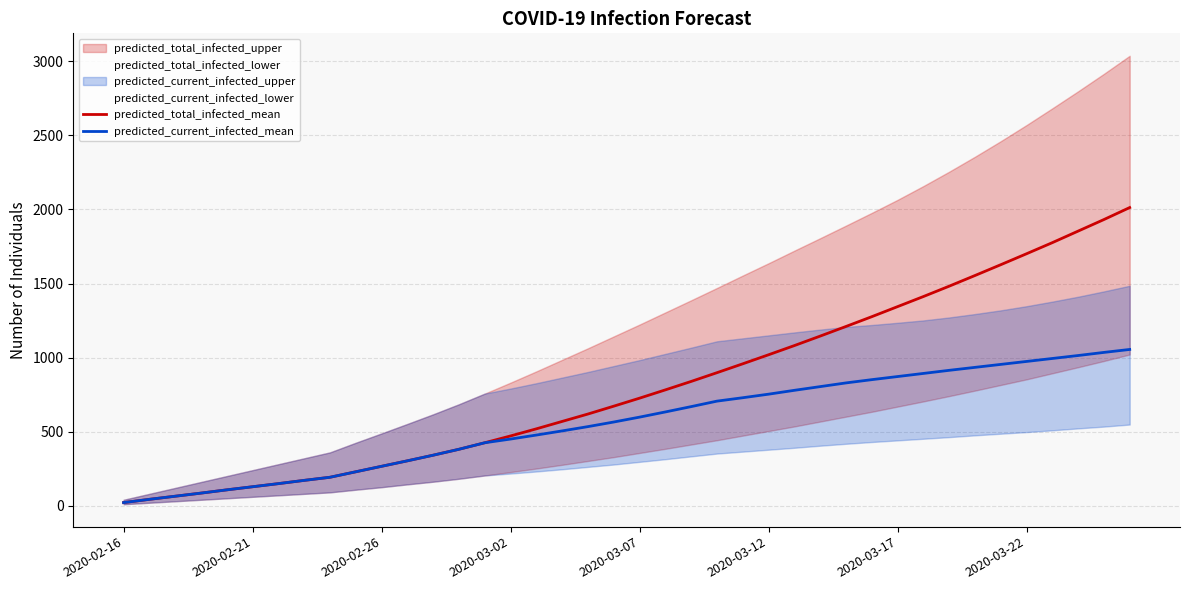

The value of predicted_total_infected_mean at 2020-03-22 is 1009. True or false?

False